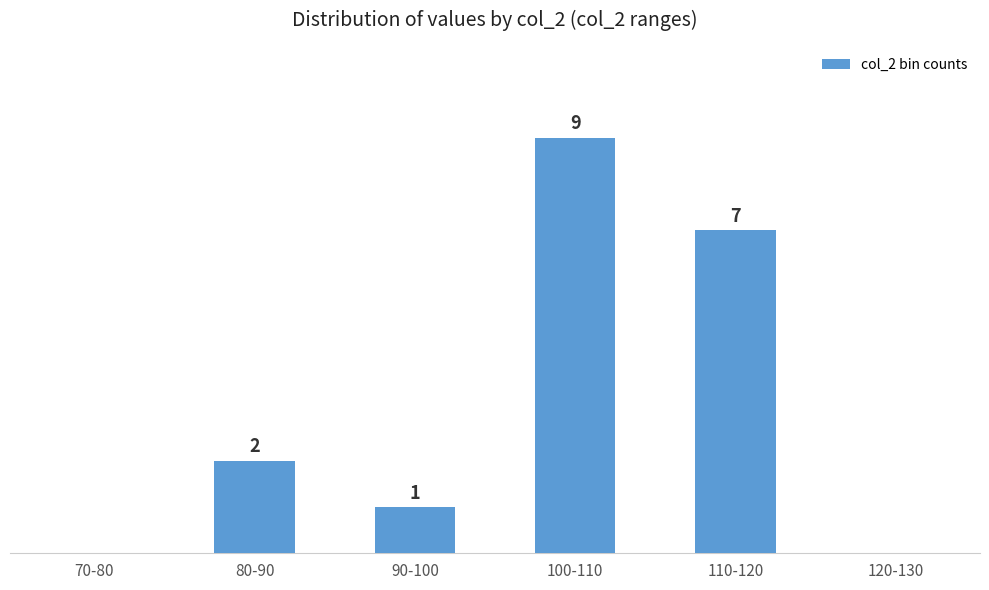

At which label is the value closest to 4?

80-90